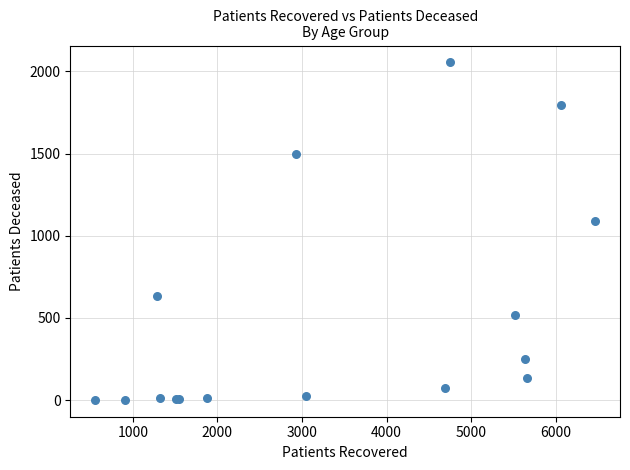

What Y value in the scatter plot is closest to 1028?

1091